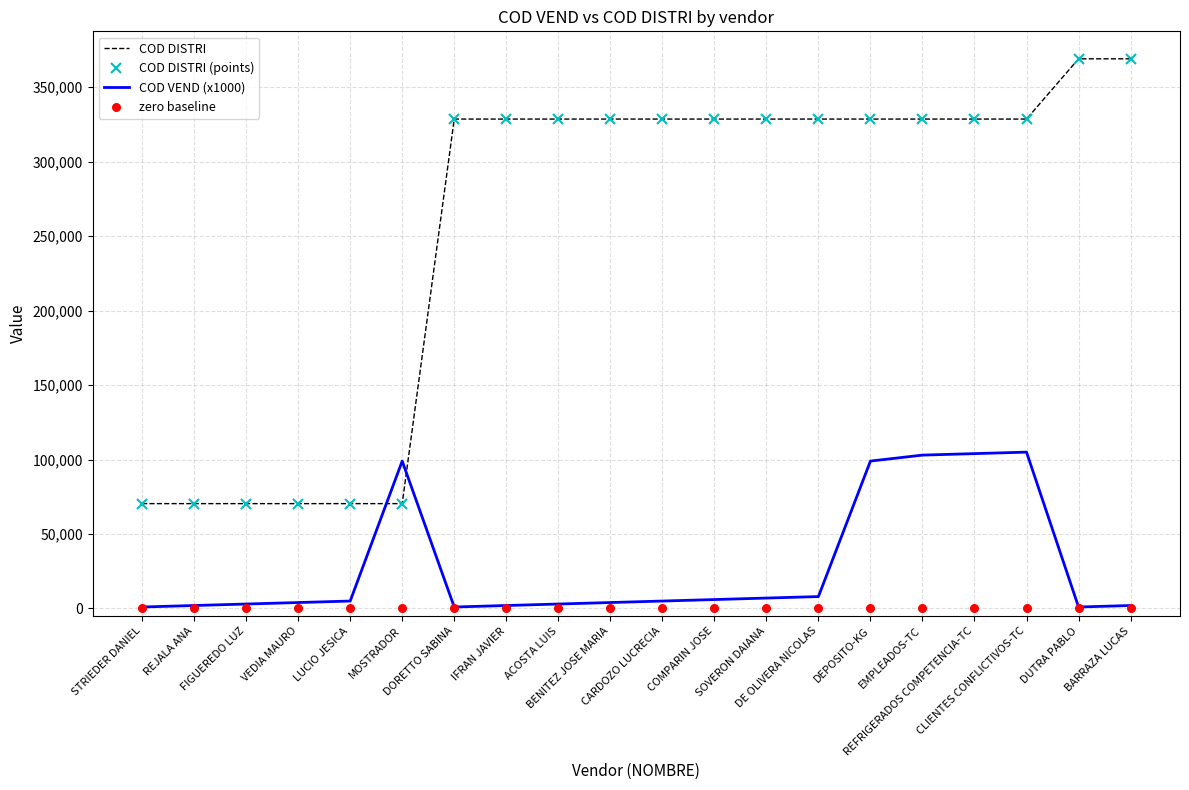

Which series reaches the minimum Y coordinate?

zero baseline